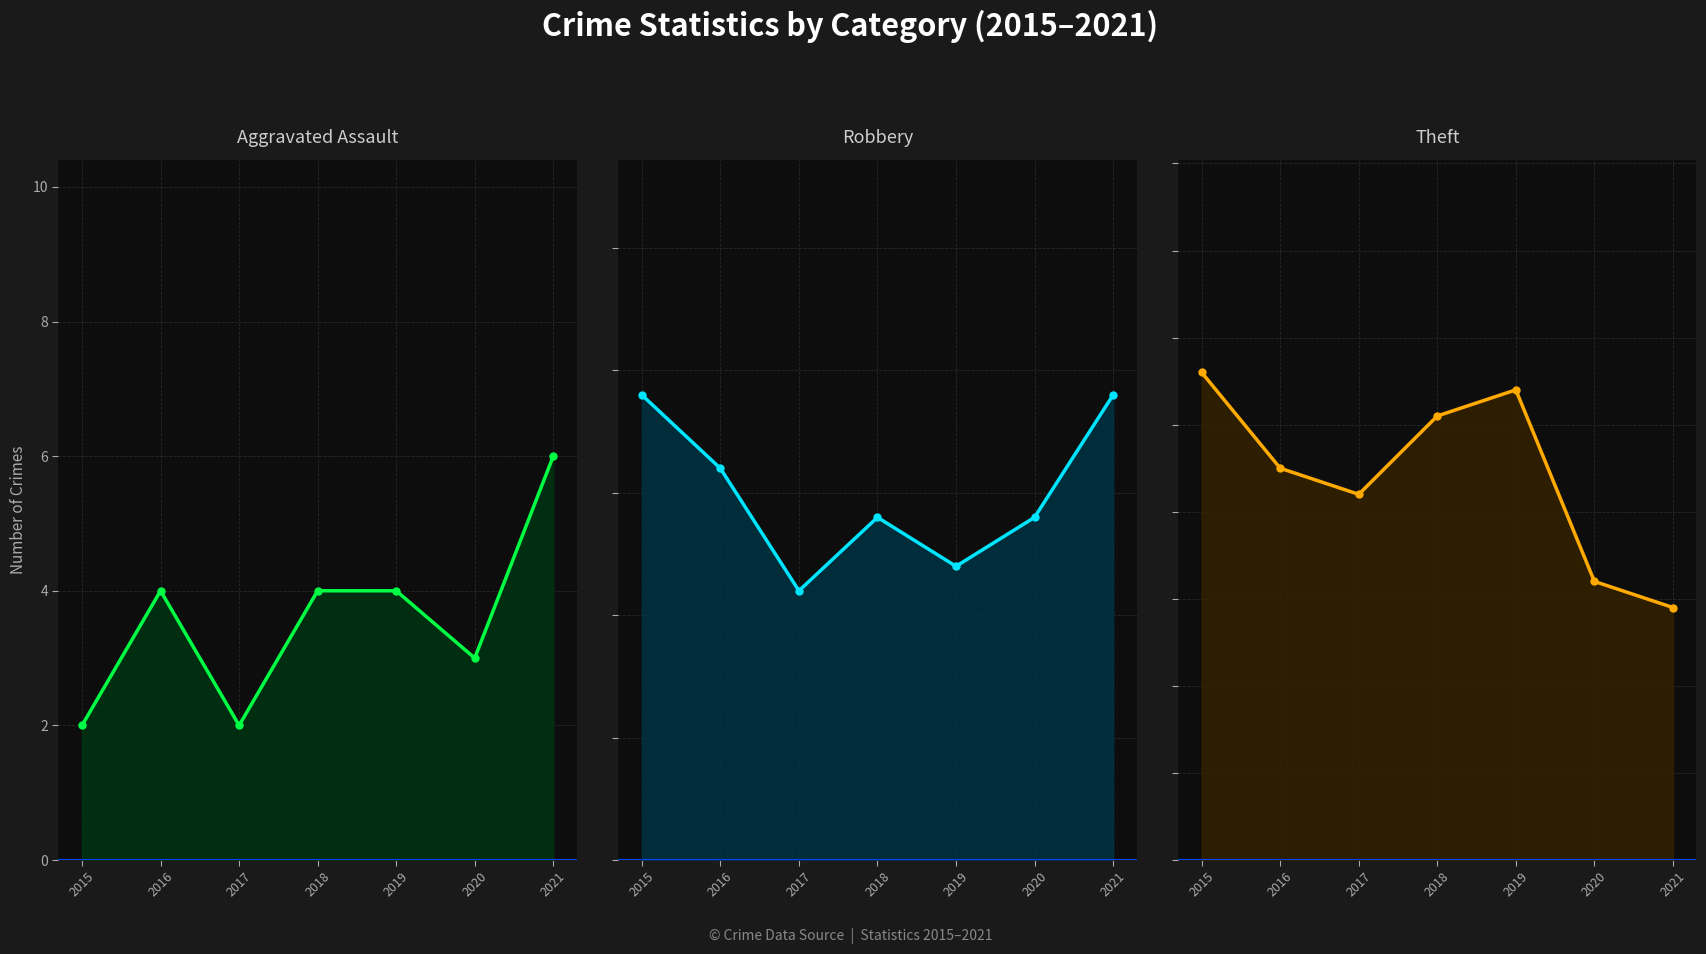

How many categories are shown in the chart?

7